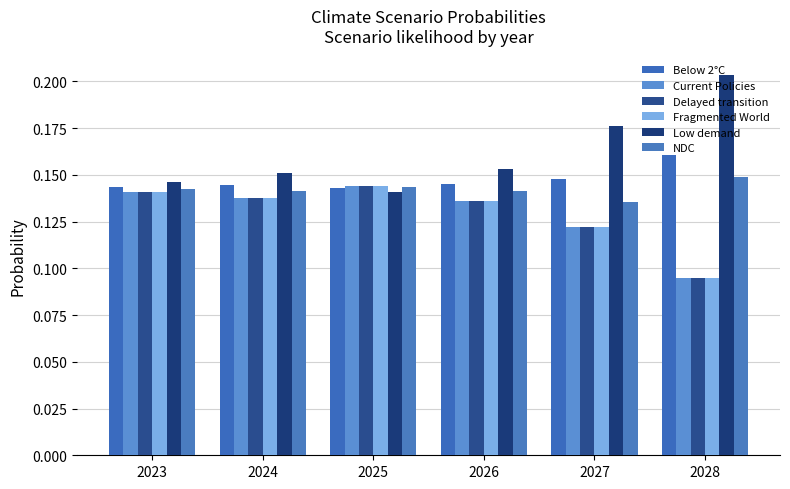

Between 2028 and 2025, which is larger?

2028